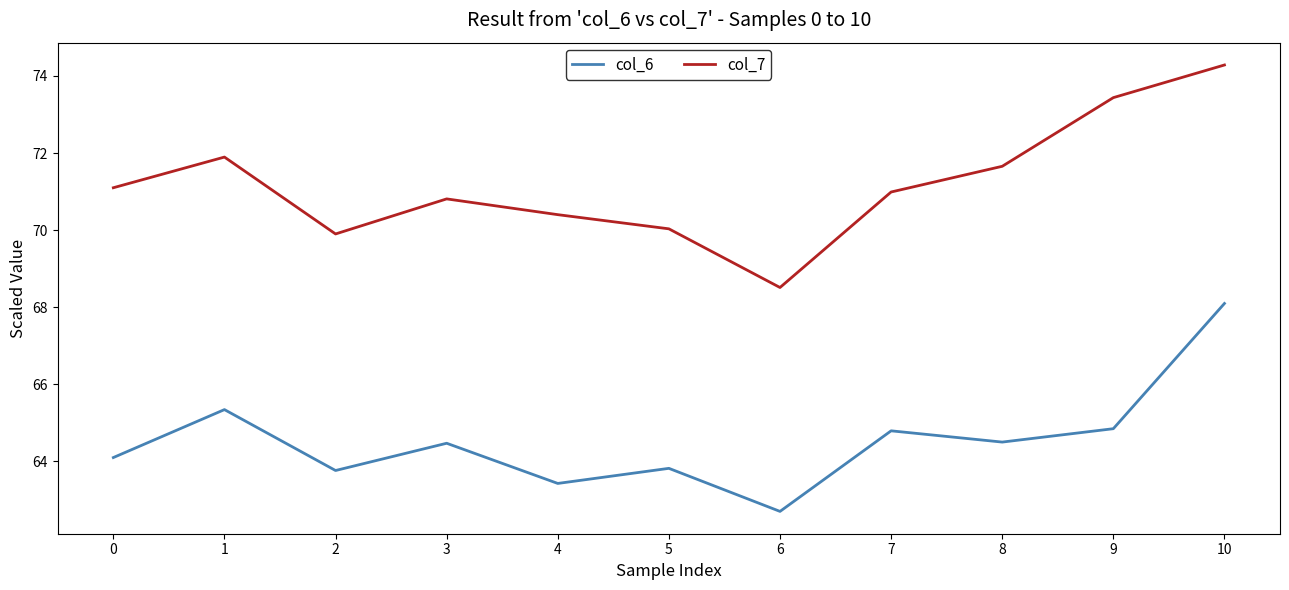

What is the spread (max minus min) of values at 4?

7.0